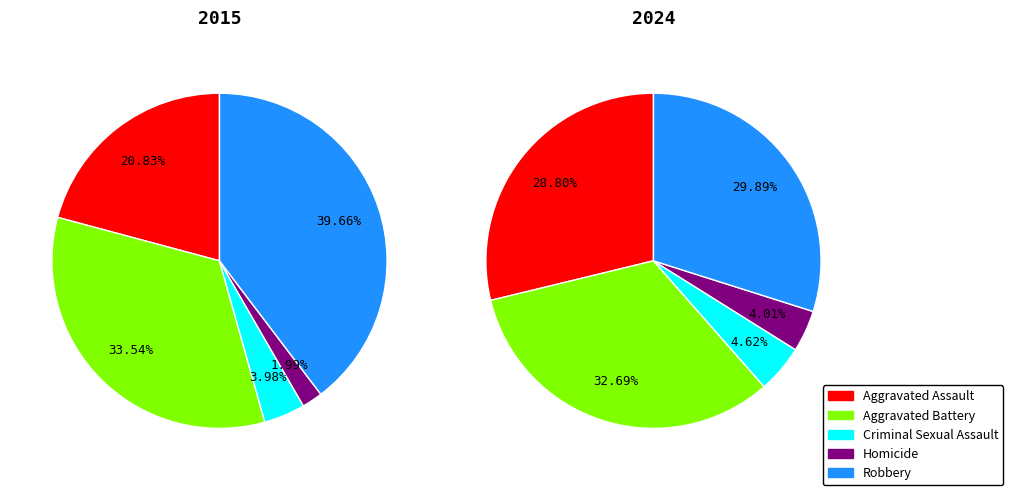

To the nearest percent, what is the combined percentage of Robbery and Aggravated Battery?

63%